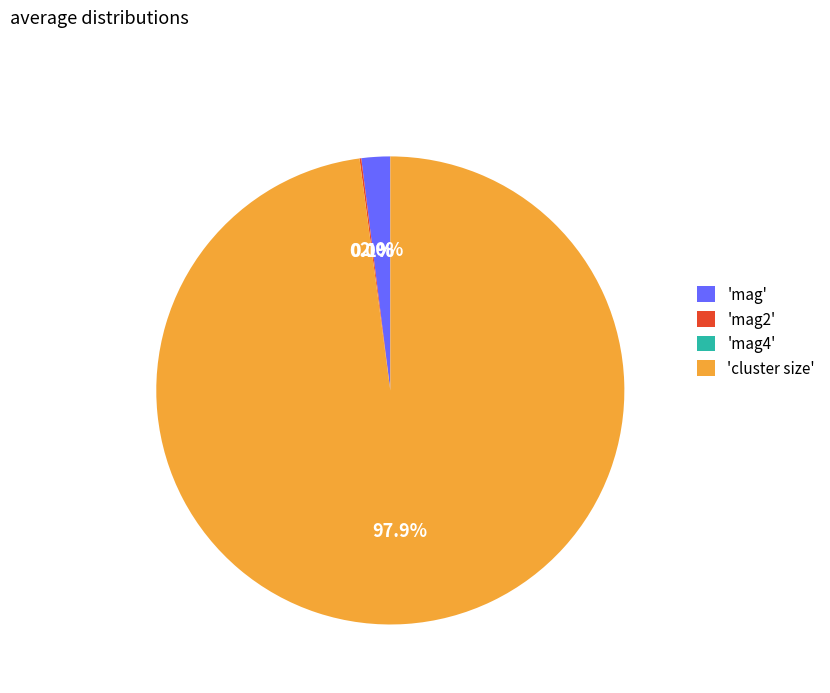

Is there a majority slice in this chart?

Yes